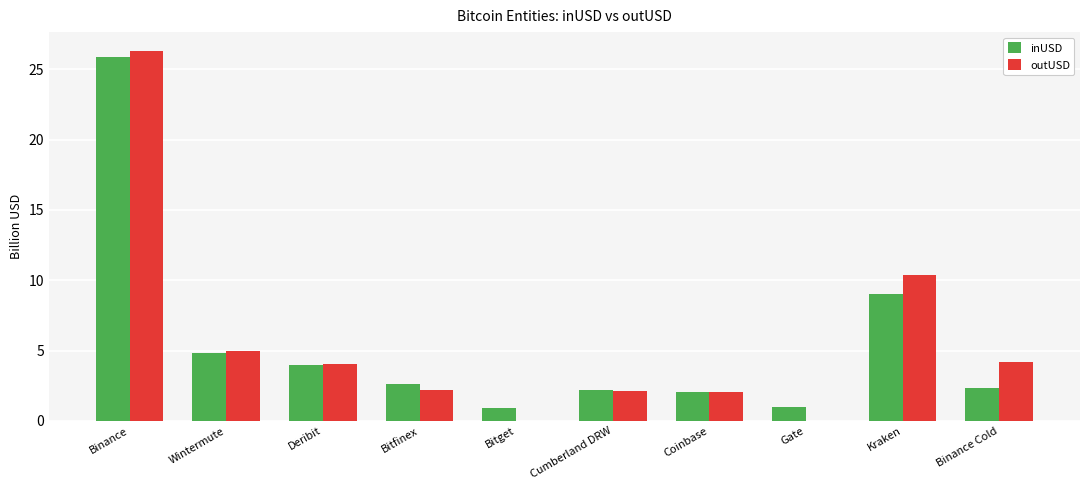

Which category has the highest value across all series?

Binance